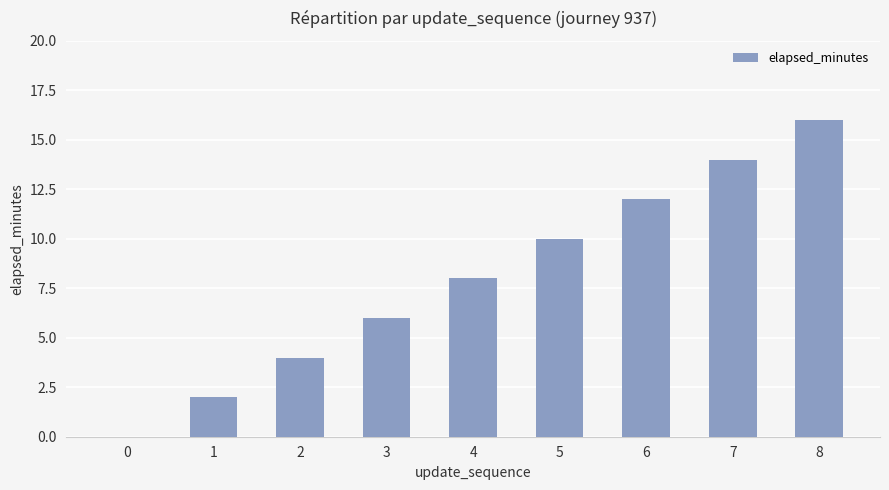

Which has a higher value, 1 or 3?

3